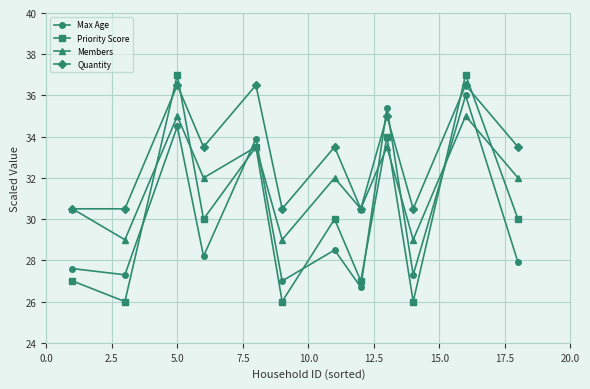

How many data points in Max Age are less than 28?

6